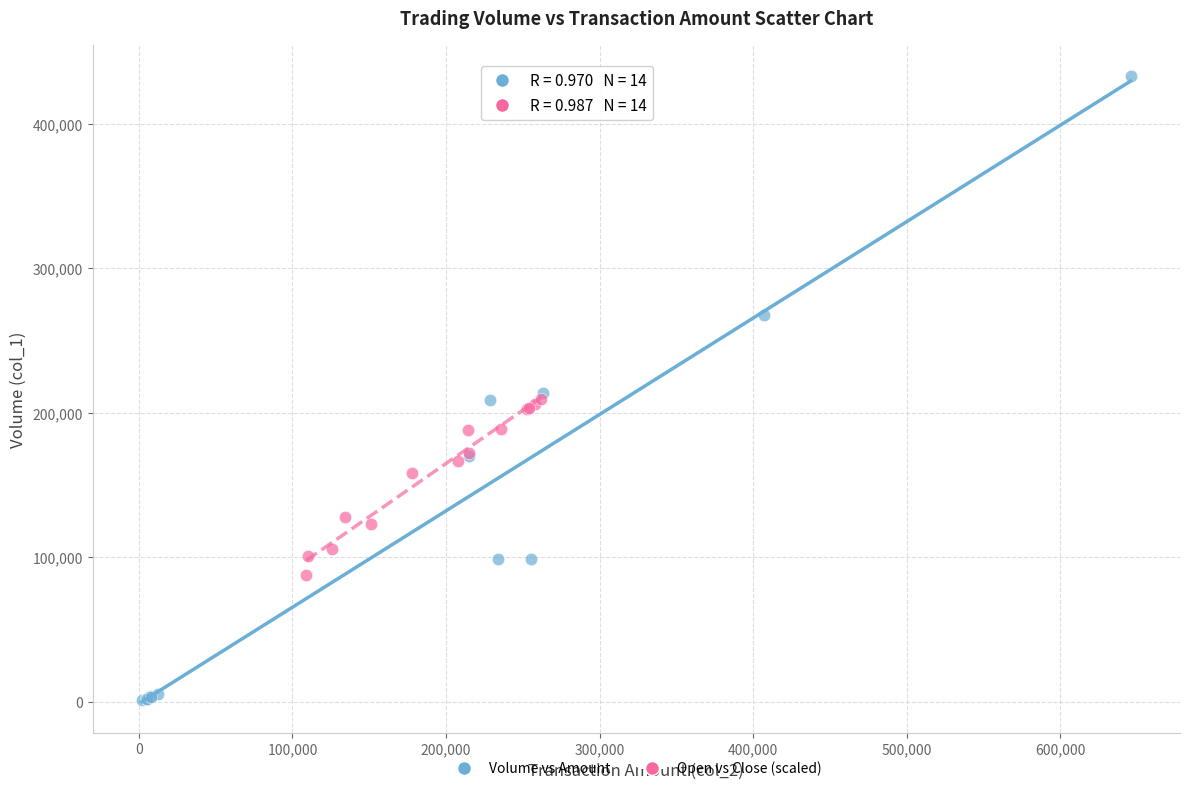

Which series contains the highest Y value?

Volume vs Amount